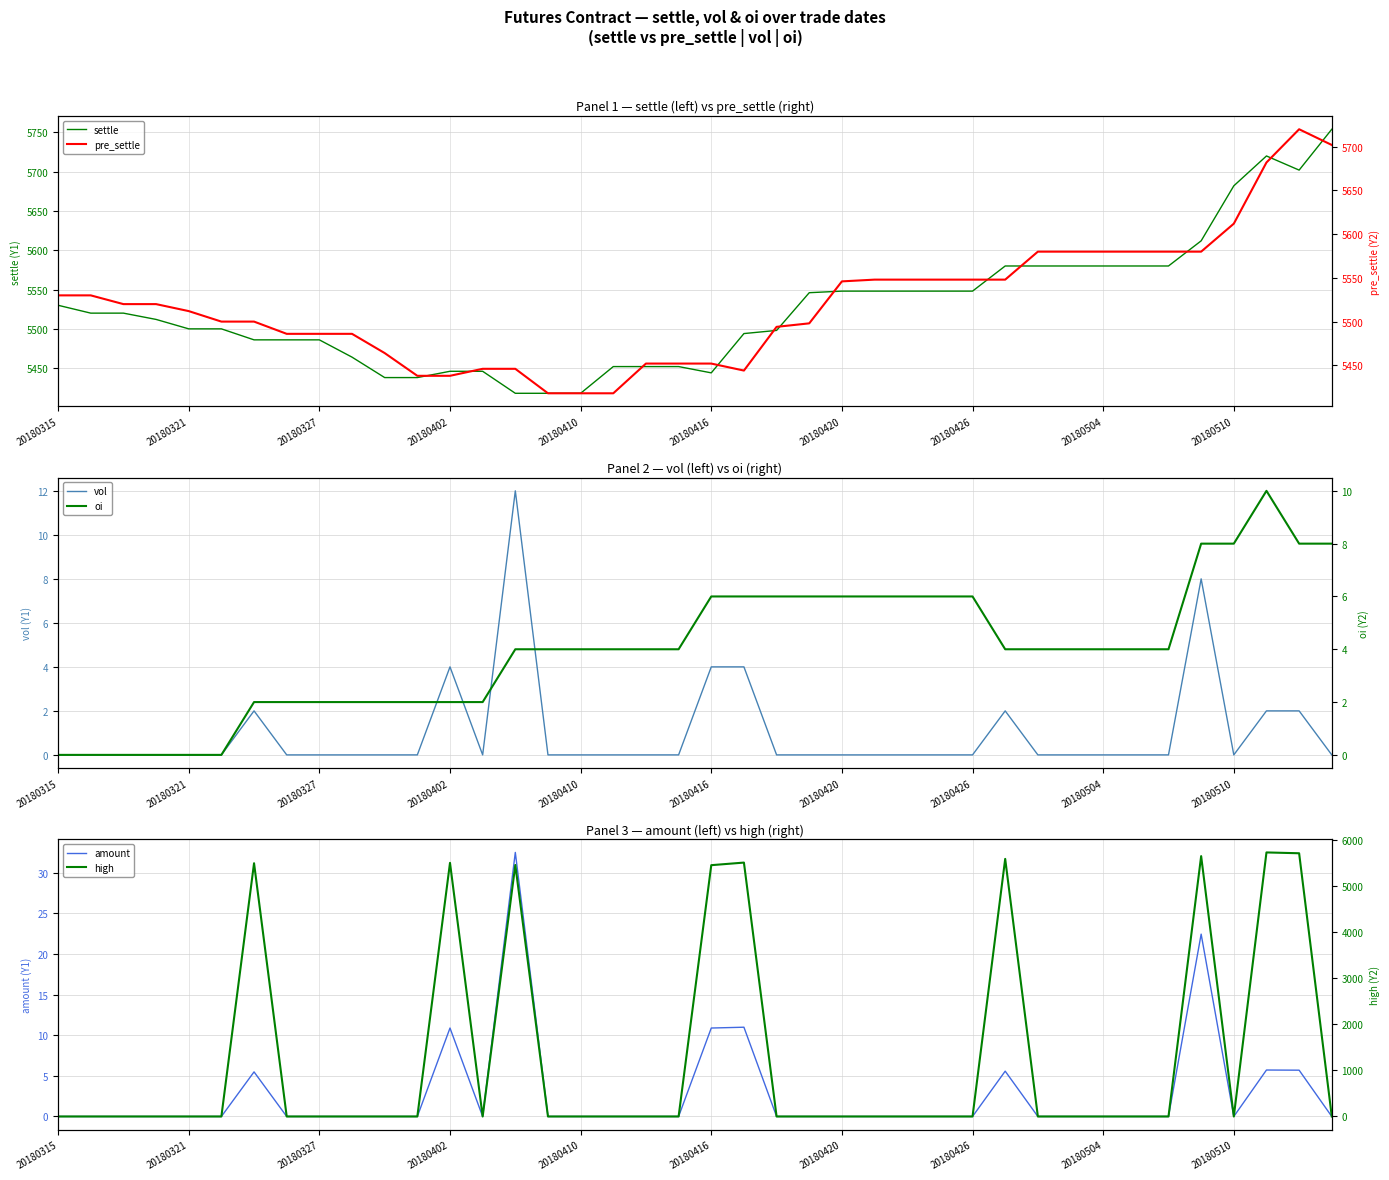

What is the highest value of the vol series?

12